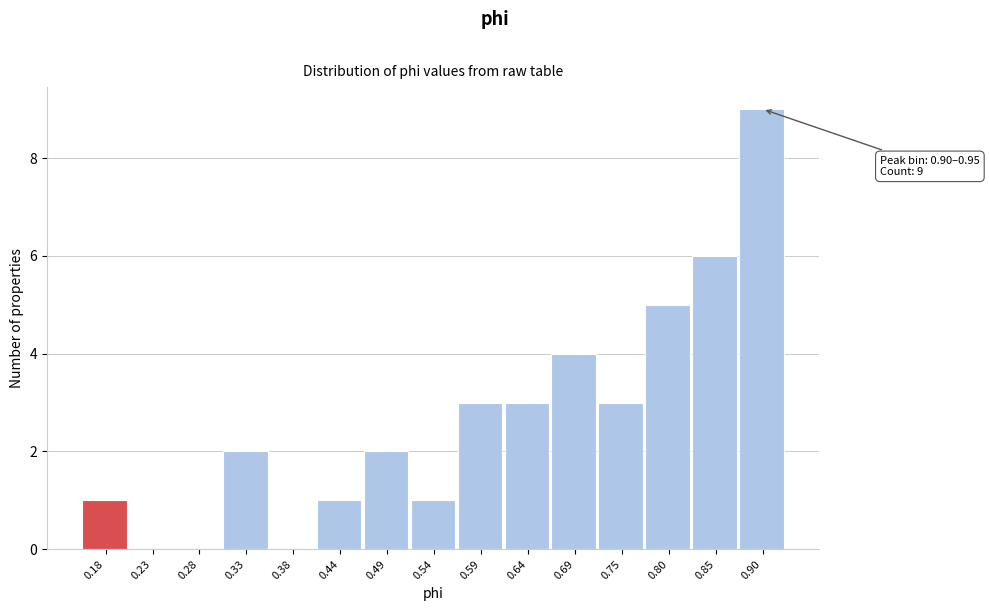

Reading left to right, what are all the values shown in this chart?

0.18=1	0.23=0	0.28=0	0.33=2	0.38=0	0.44=1	0.49=2	0.54=1	0.59=3	0.64=3	0.69=4	0.75=3	0.80=5	0.85=6	0.90=9